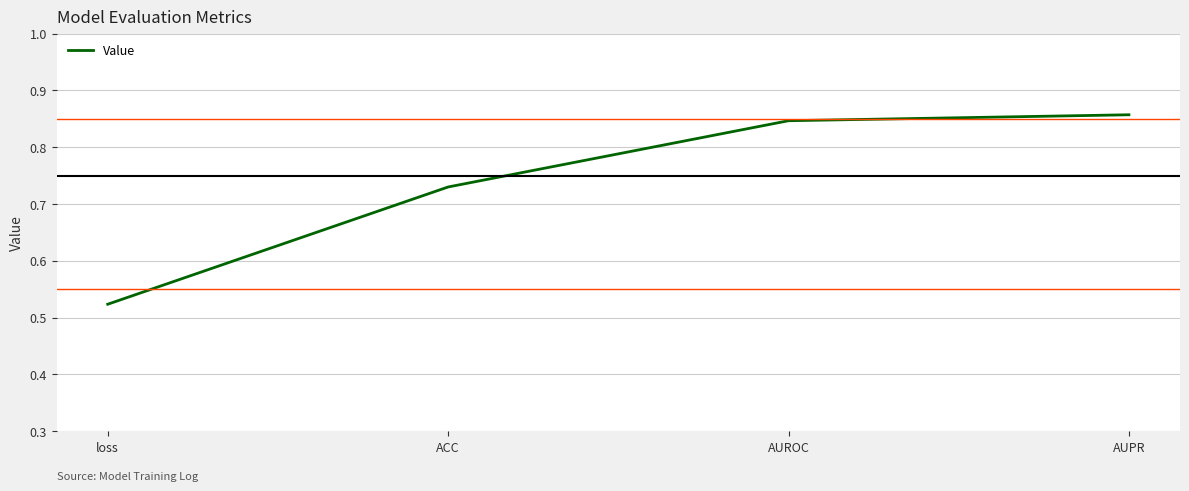

Is this an area chart (filled region under the line)?

No